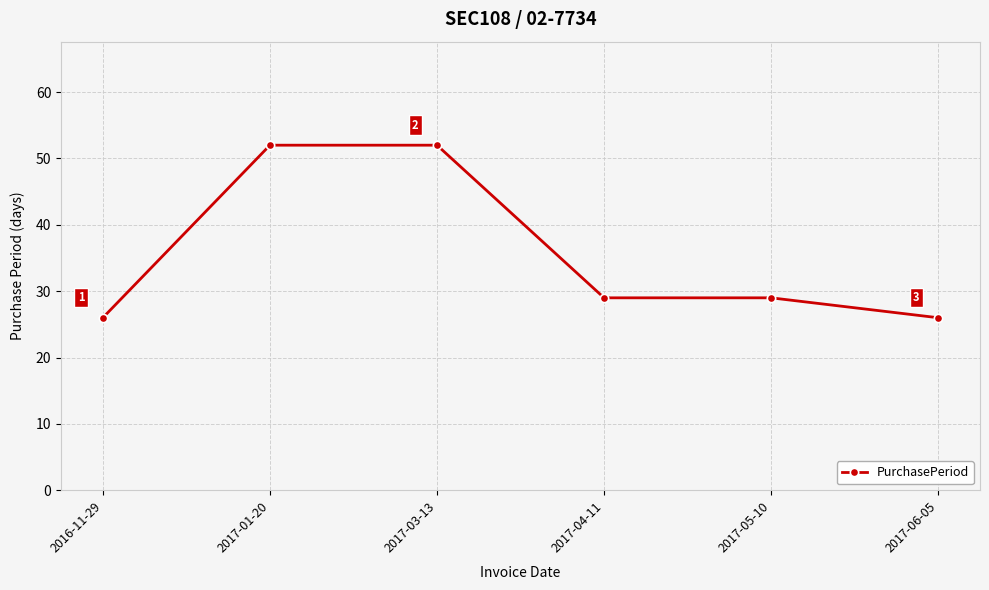

What position from the right is 2017-01-20?

5